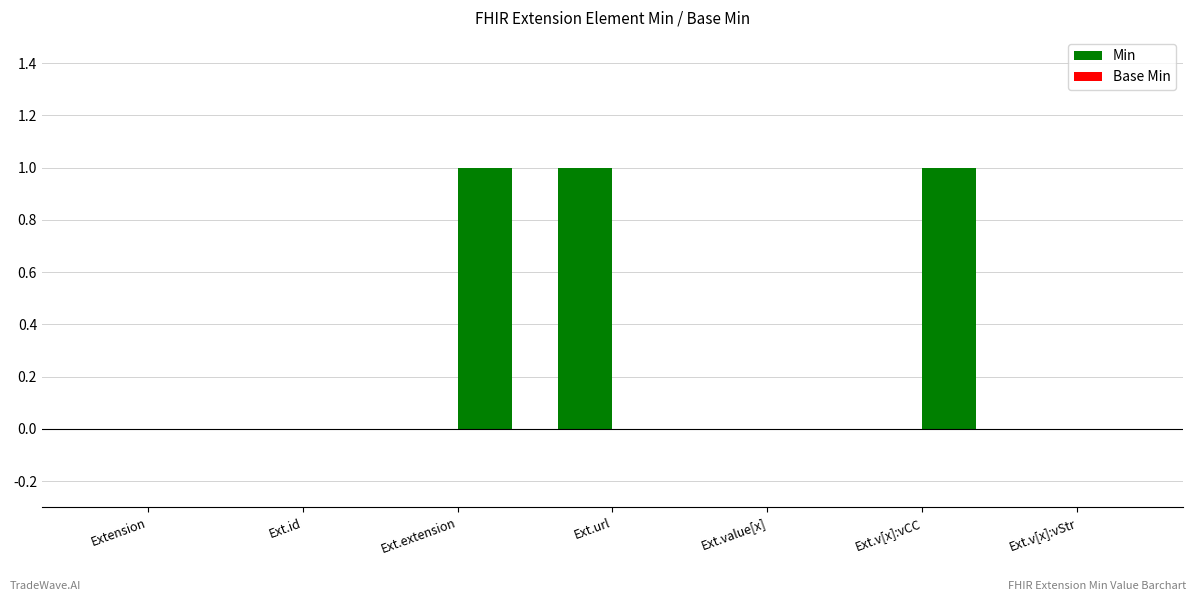

How many bars are there in each group?

2